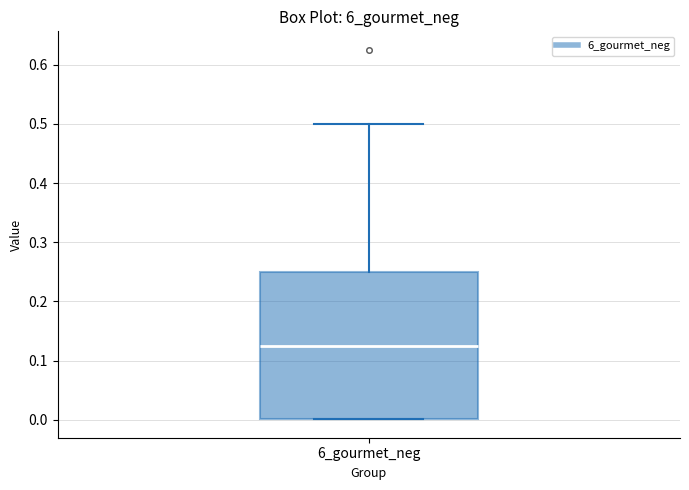

Transcribe this box plot: give where the median line is, the range the box spans, and where the two whiskers end, as read against the y-axis. The values are not printed on the chart, so give them approximately, as read against the axis.

median 0.13, box 0.00 to 0.25, whiskers 0.00 to 0.50